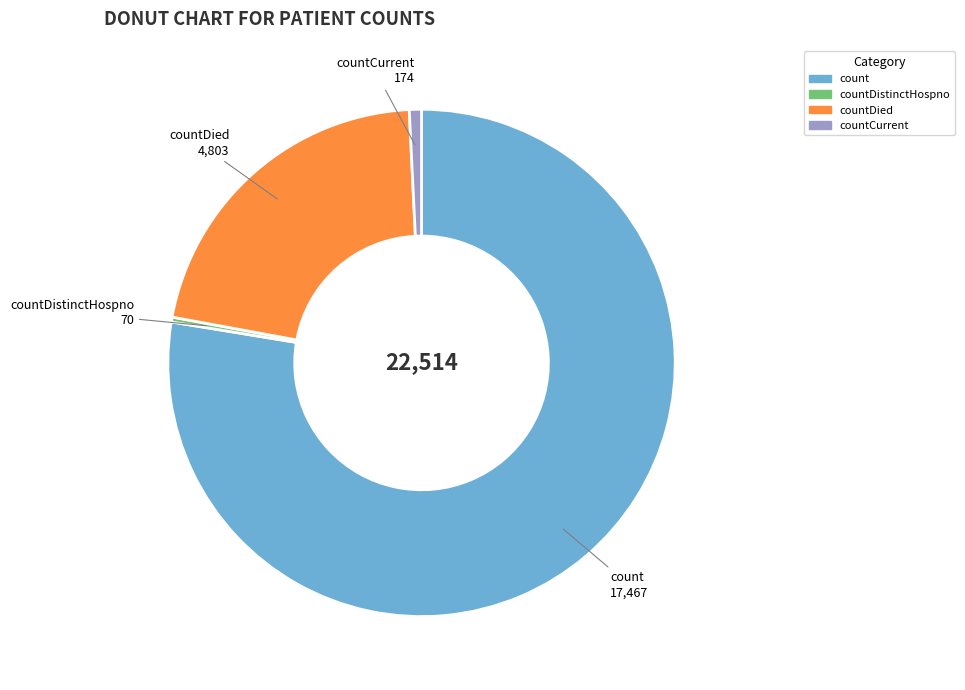

True or false: count accounts for 72% of the total.

False